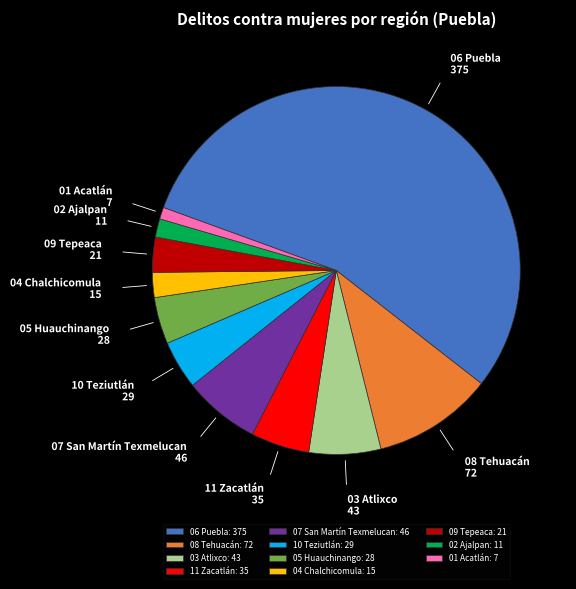

Which has a higher value, 06 Puebla or 01 Acatlán?

06 Puebla